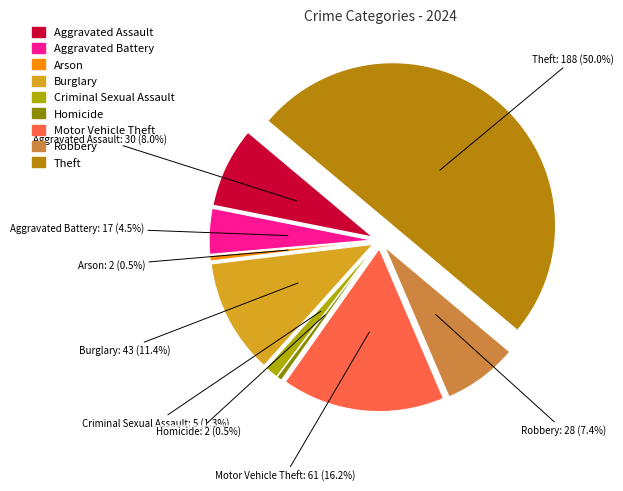

What is the change in value from Arson to Theft?

+186